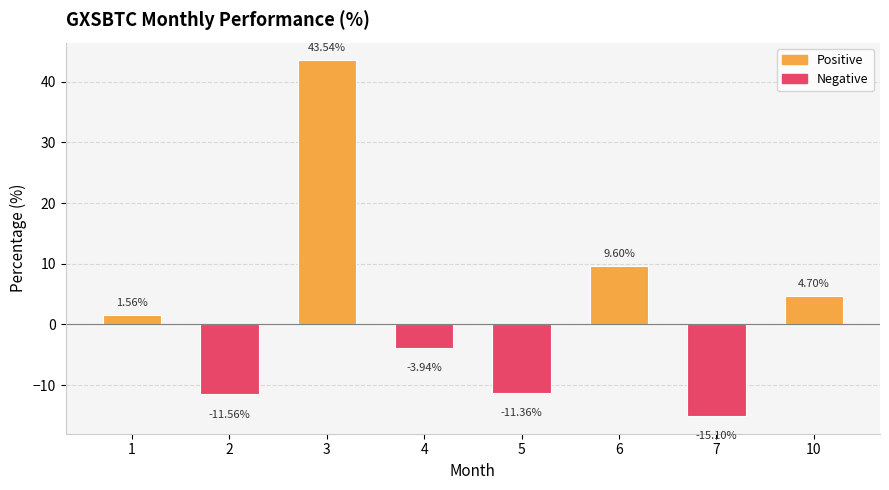

List the labels in order of value, largest first.

3, 6, 10, 1, 4, 5, 2, 7